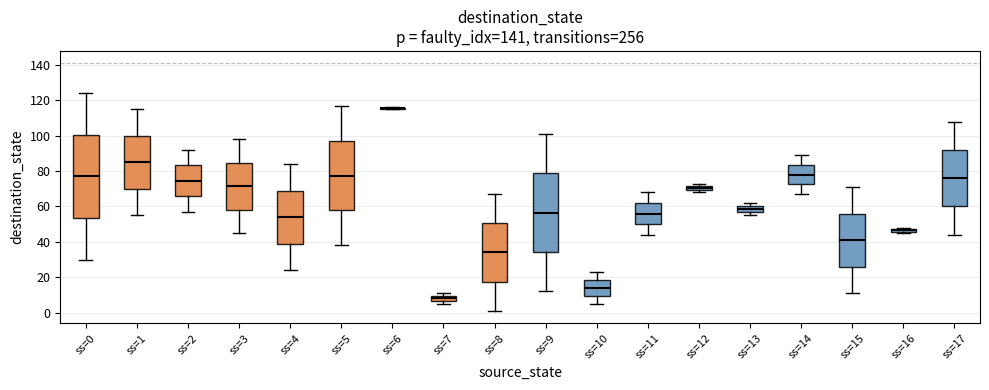

Which box is the tallest, from its lower edge to its upper edge?

ss=0